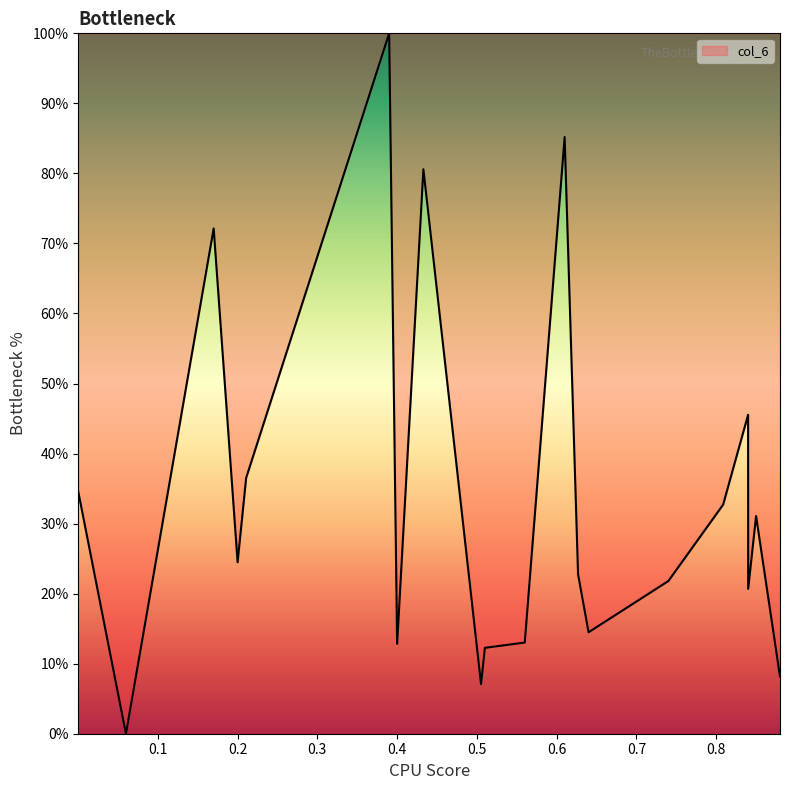

What is the maximum value shown in the chart?

100.0